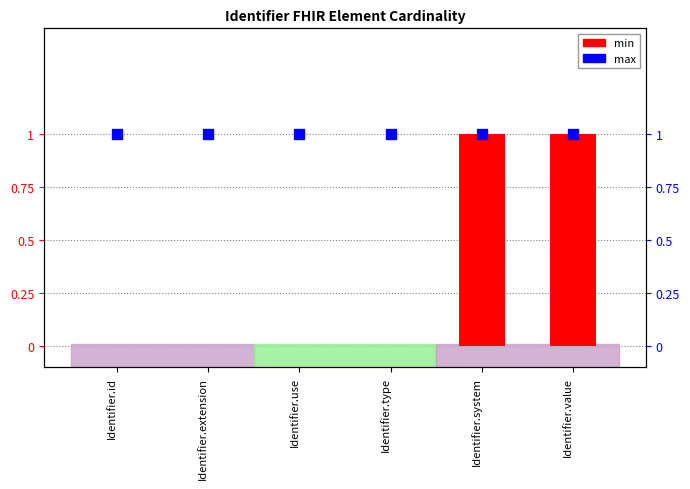

Which series has the largest Y range (max minus min)?

min (cardinality)